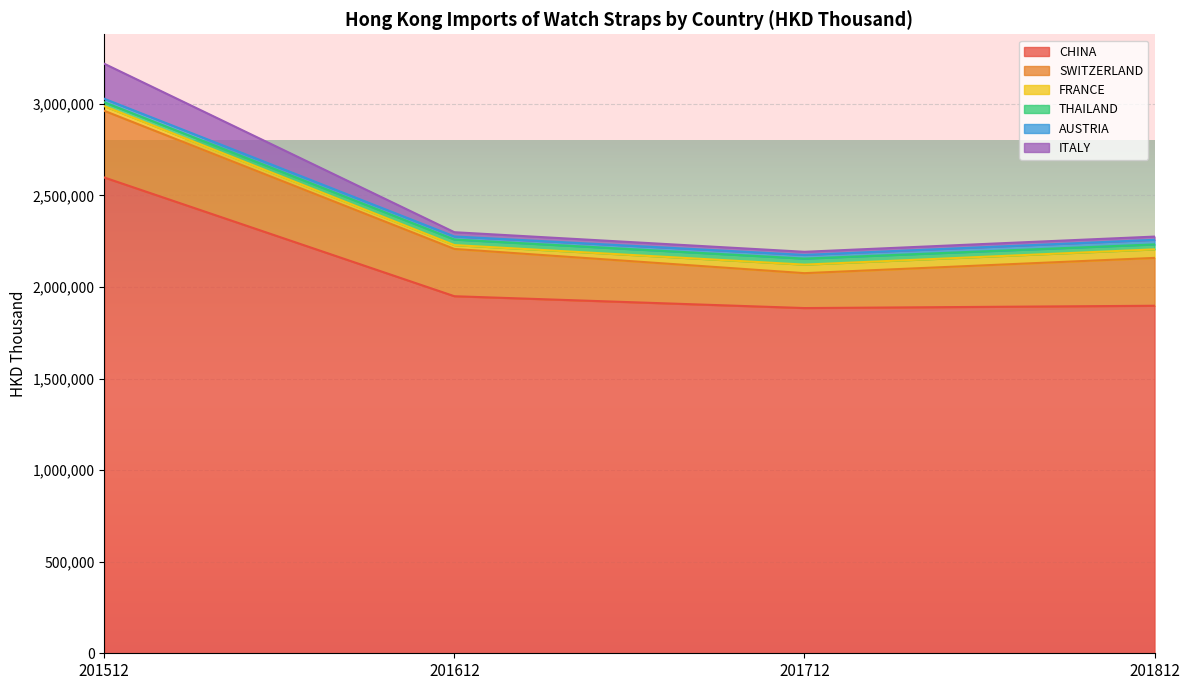

Which series has the widest spread of values?

CHINA